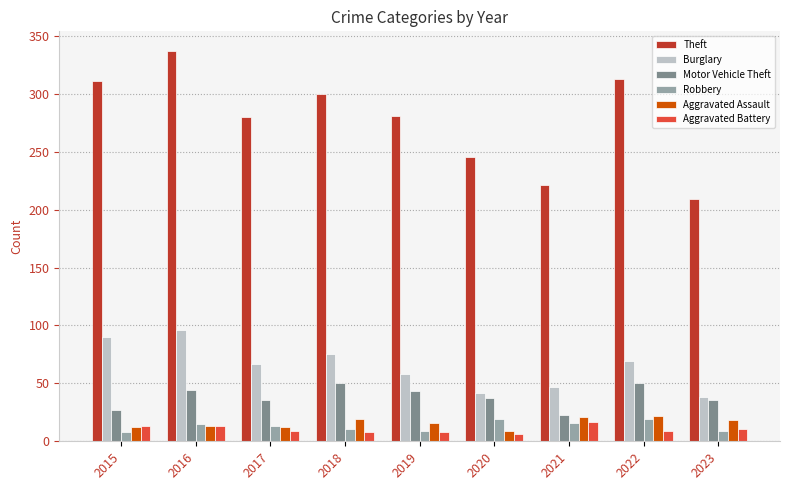

What is the minimum value for Aggravated Battery?

6